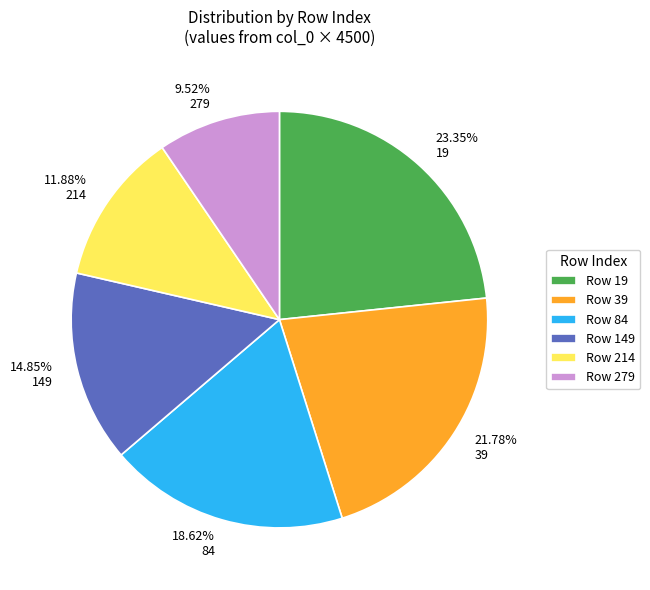

Rank the categories by value from highest to lowest.

19, 39, 84, 149, 214, 279